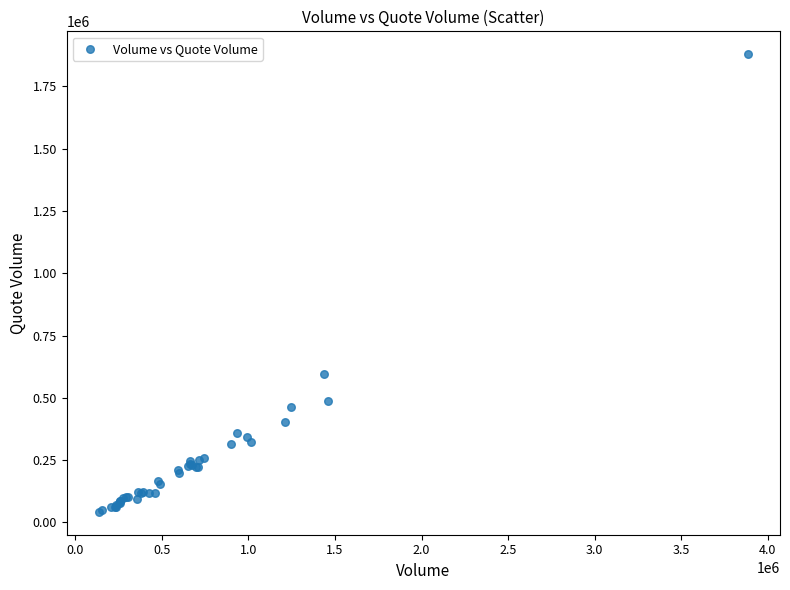

What Y value in the scatter plot is closest to 960785?

595592.6